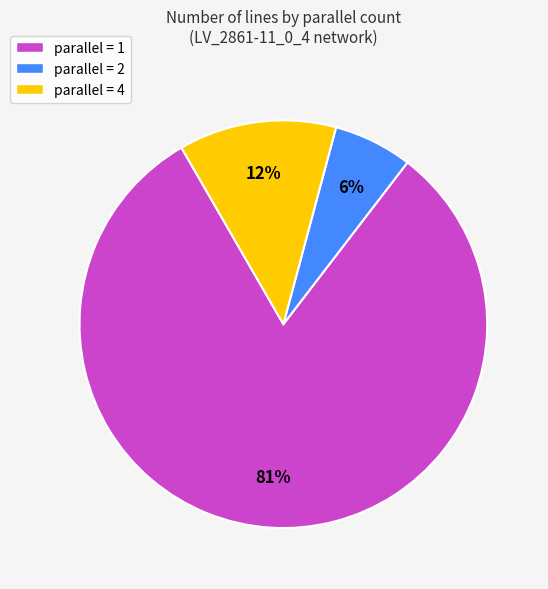

To the nearest percent, what is the average slice percentage?

33%